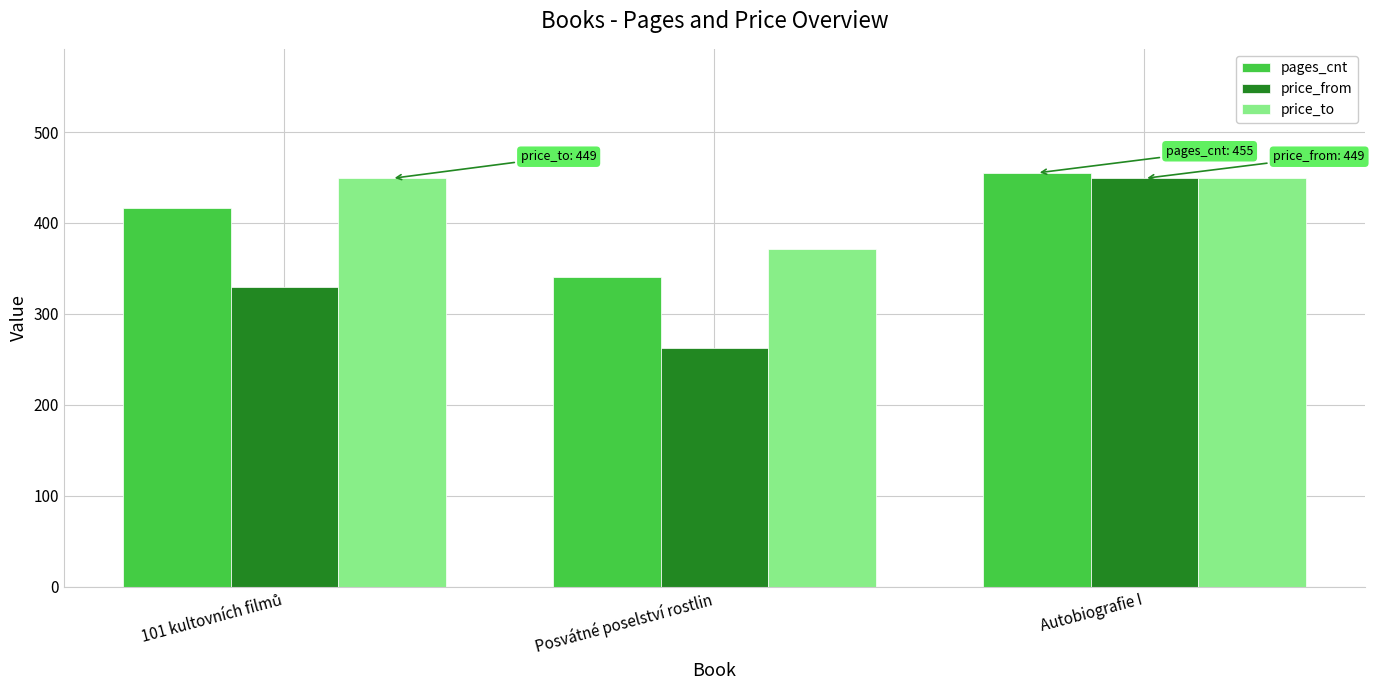

Reading left to right, extract all data points from this chart.

pages_cnt: 416	340	455
price_from: 329	263	449
price_to: 449	371	449